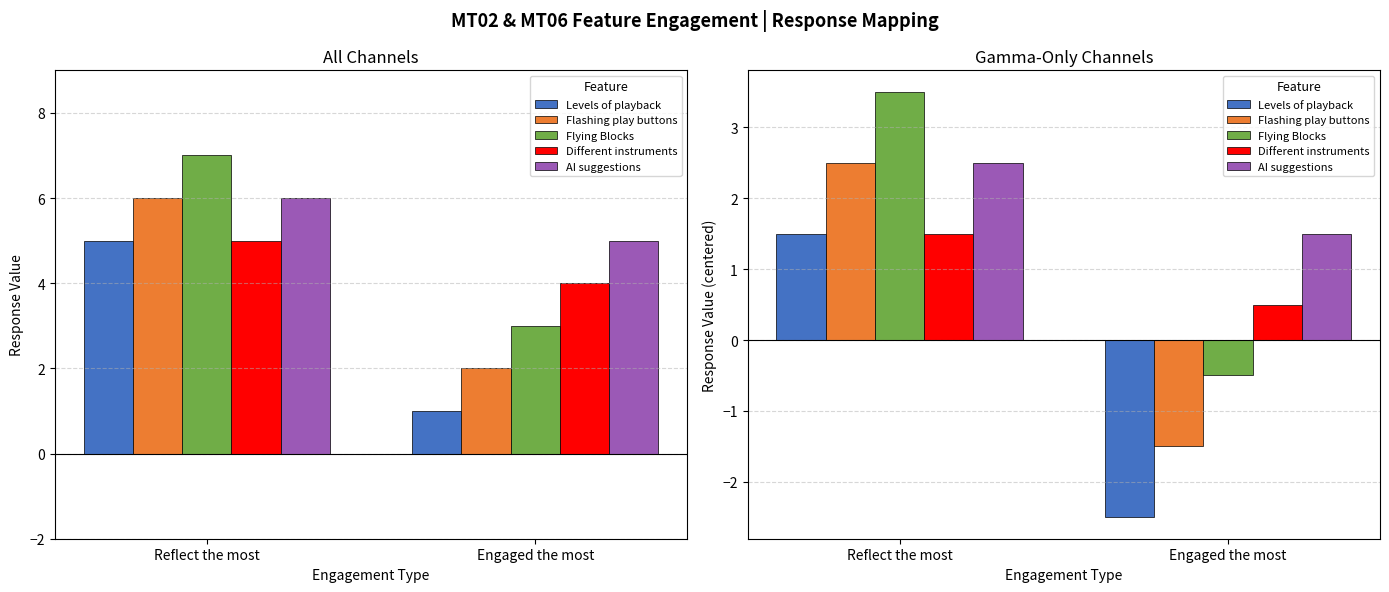

What is the label of the 1st bar from the right?

Engaged the most